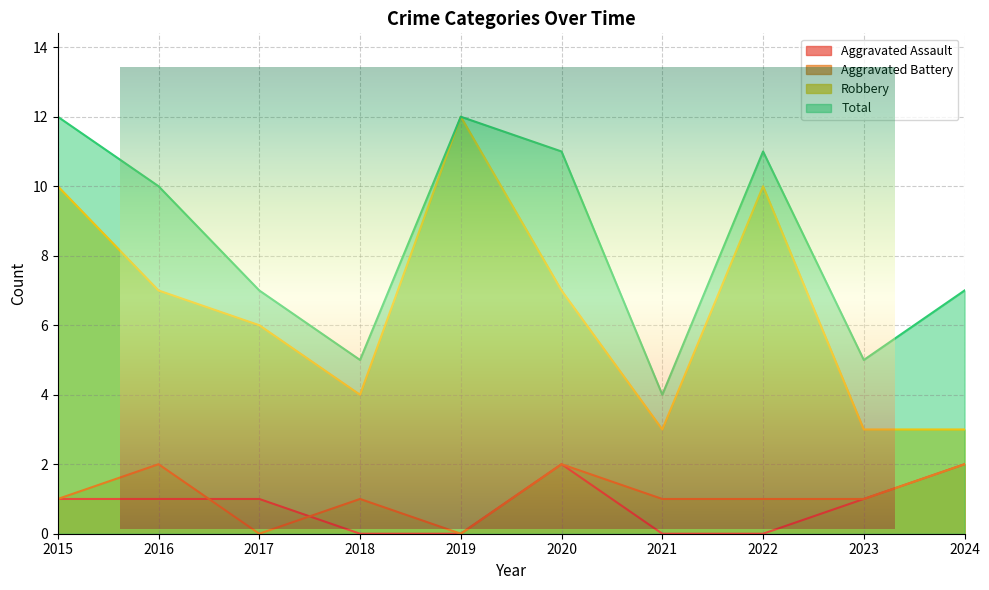

At which category is the sum across all series the highest?

2015